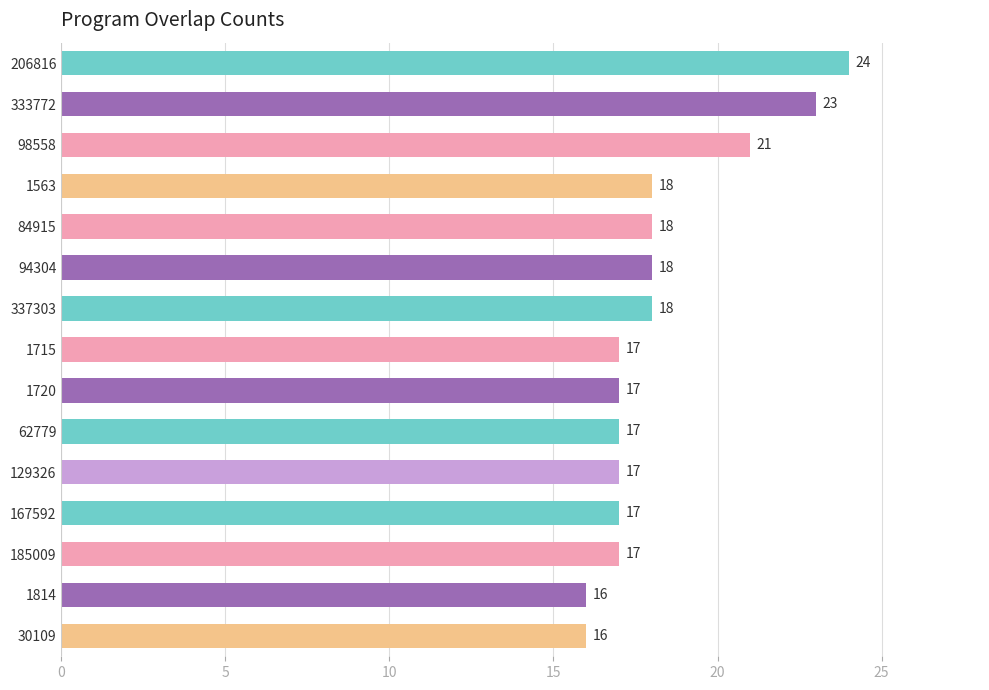

Where is the data nearest to the value 20?

98558